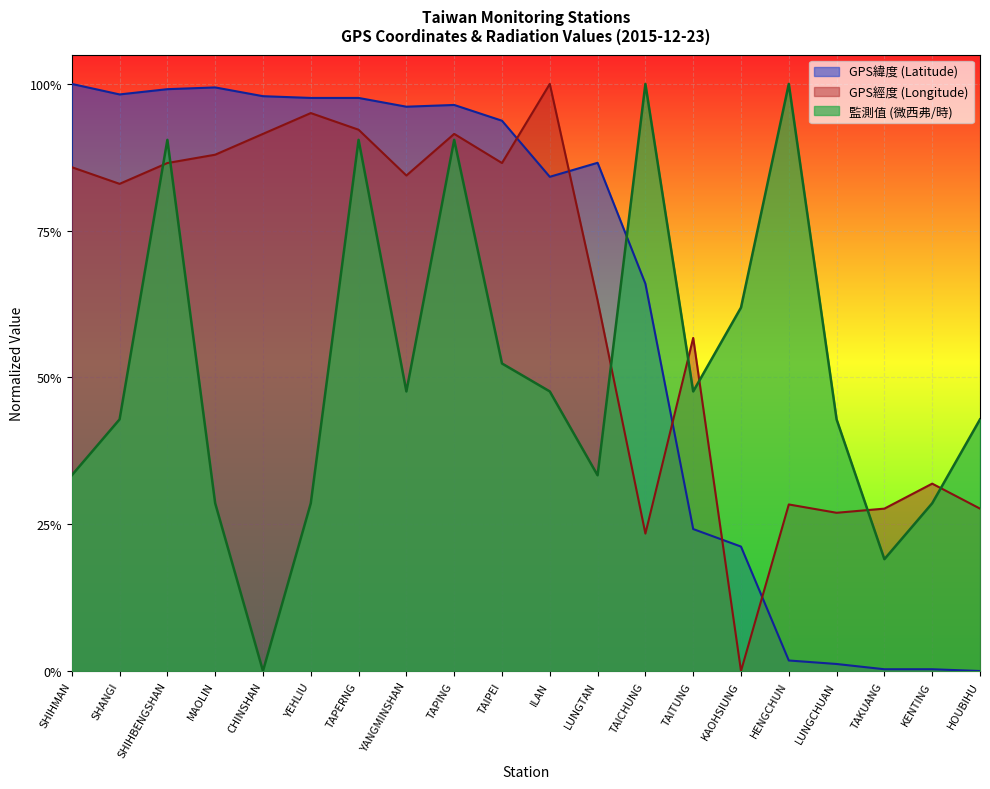

Between YANGMINSHAN and KENTING, which is larger?

YANGMINSHAN